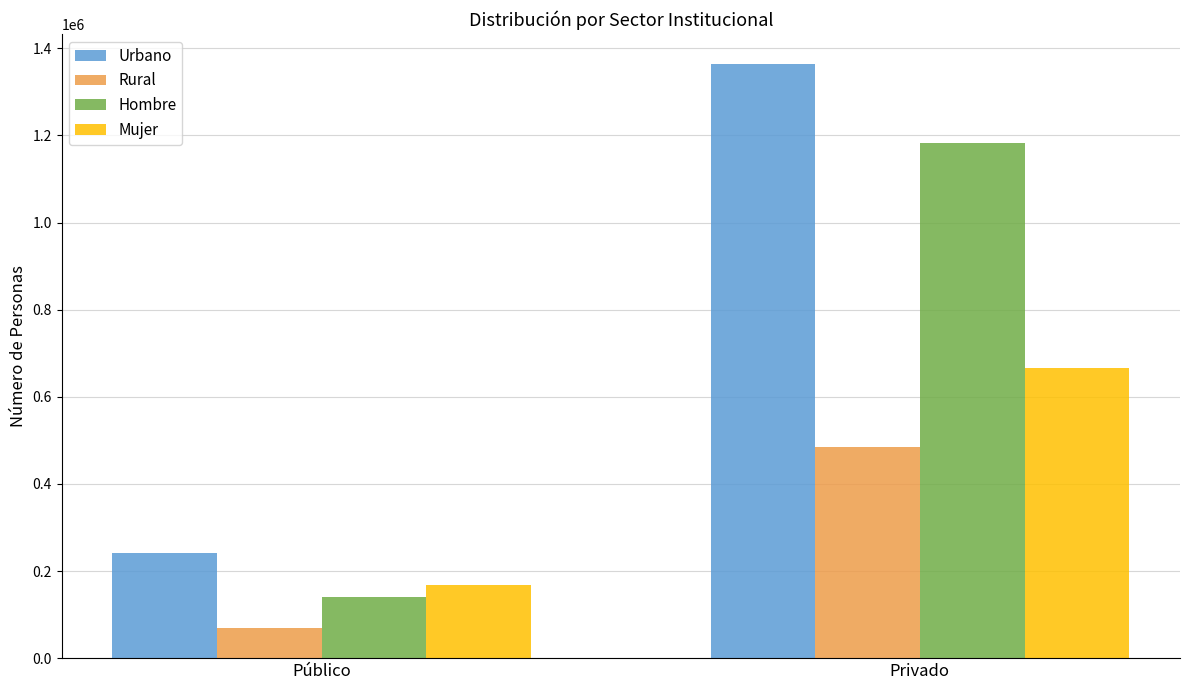

At which label is Hombre closest to 661953?

Público